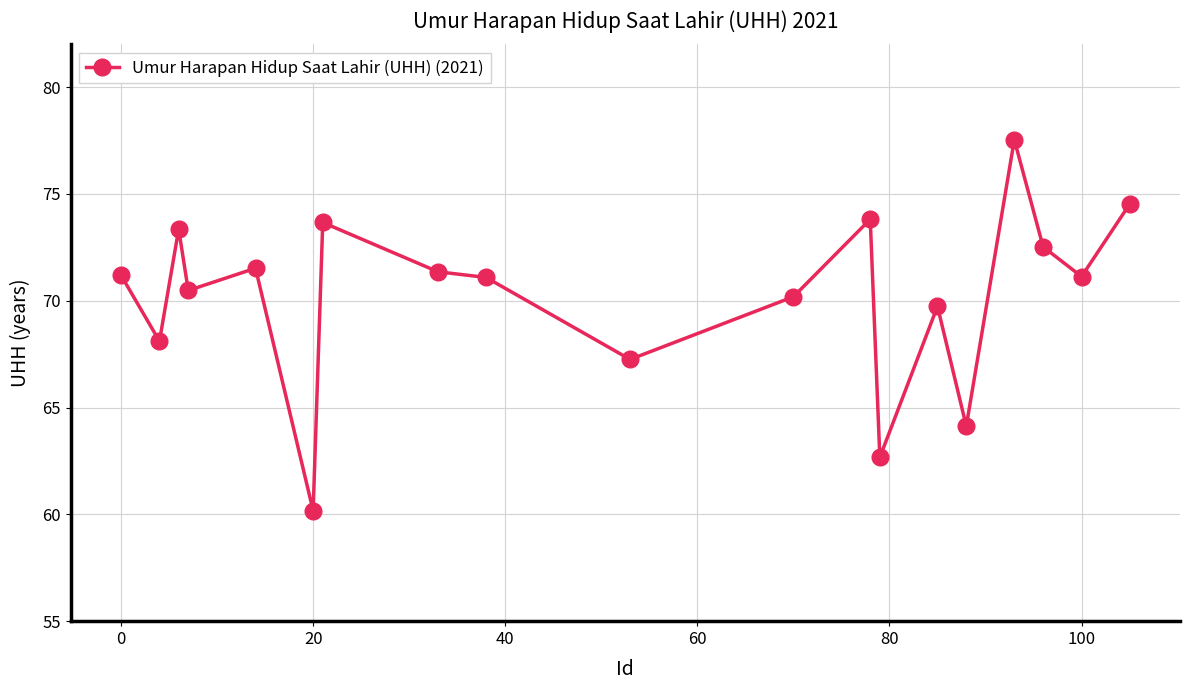

What is the smallest value displayed?

60.2